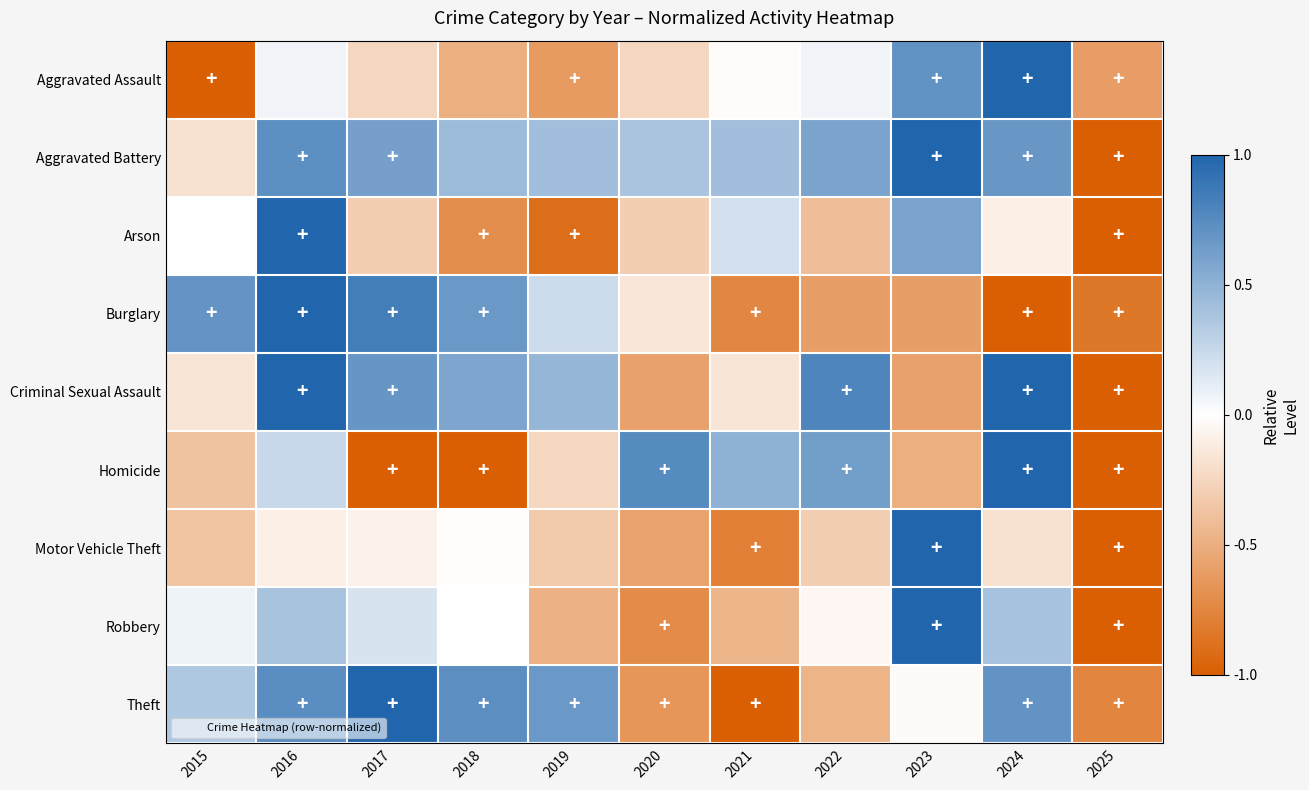

Which label corresponds to the largest value in the chart?

2024